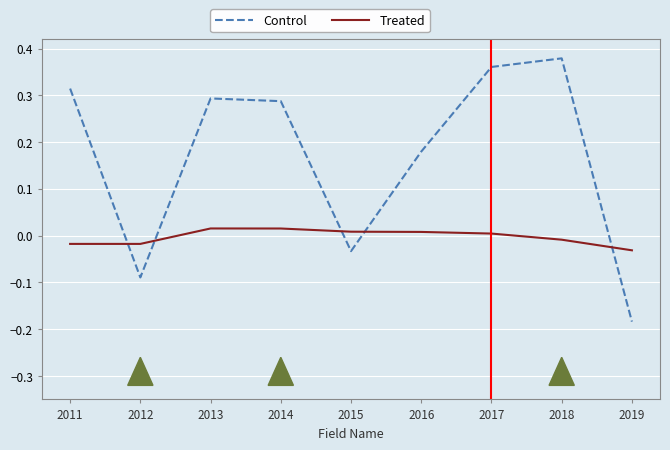

What is the difference between the maximum and minimum values in the Control series?

0.6